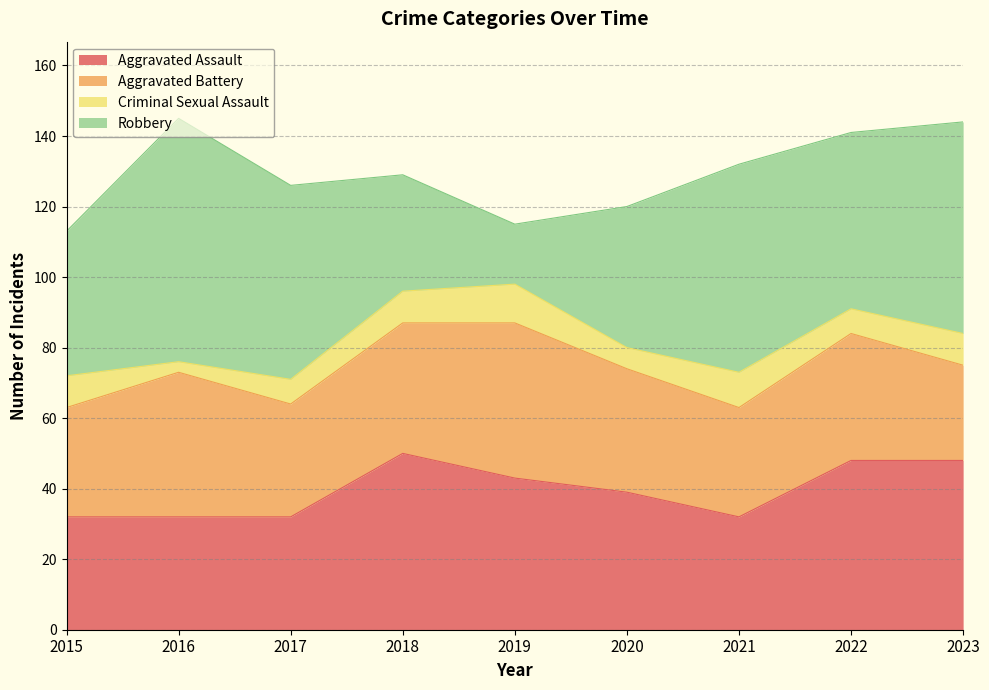

How many times do Robbery and Aggravated Assault cross each other?

2